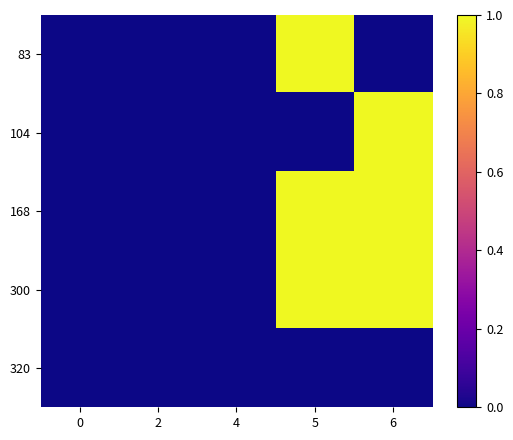

Reading left to right, transcribe all the data shown in this chart.

row_0: 0	0	0	1	0
row_1: 0	0	0	0	1
row_2: 0	0	0	1	1
row_3: 0	0	0	1	1
row_4: 0	0	0	0	0